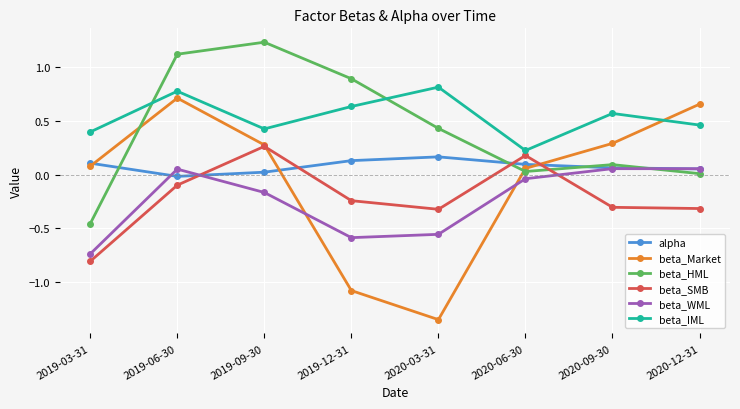

Which series has the largest range (max minus min)?

beta_Market